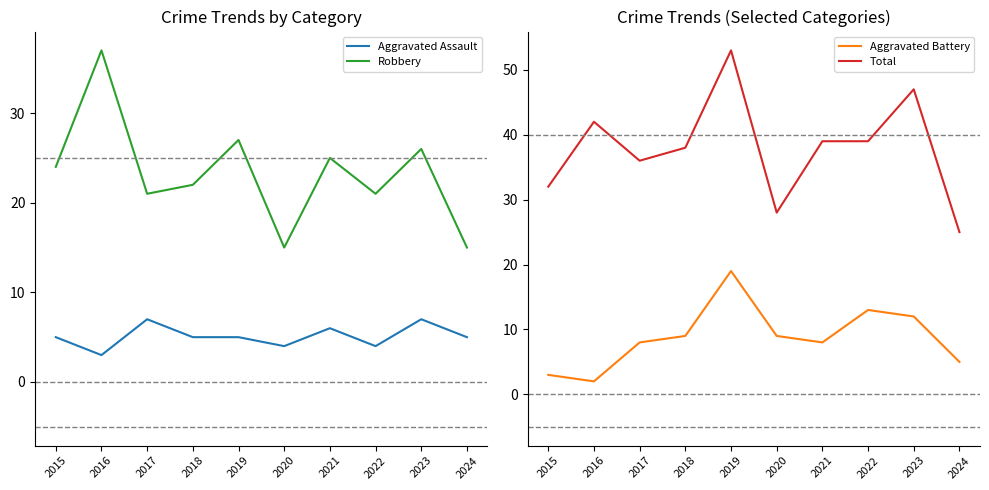

What are all the series names shown in the legend?

Aggravated Assault, Robbery, Aggravated Battery, Total